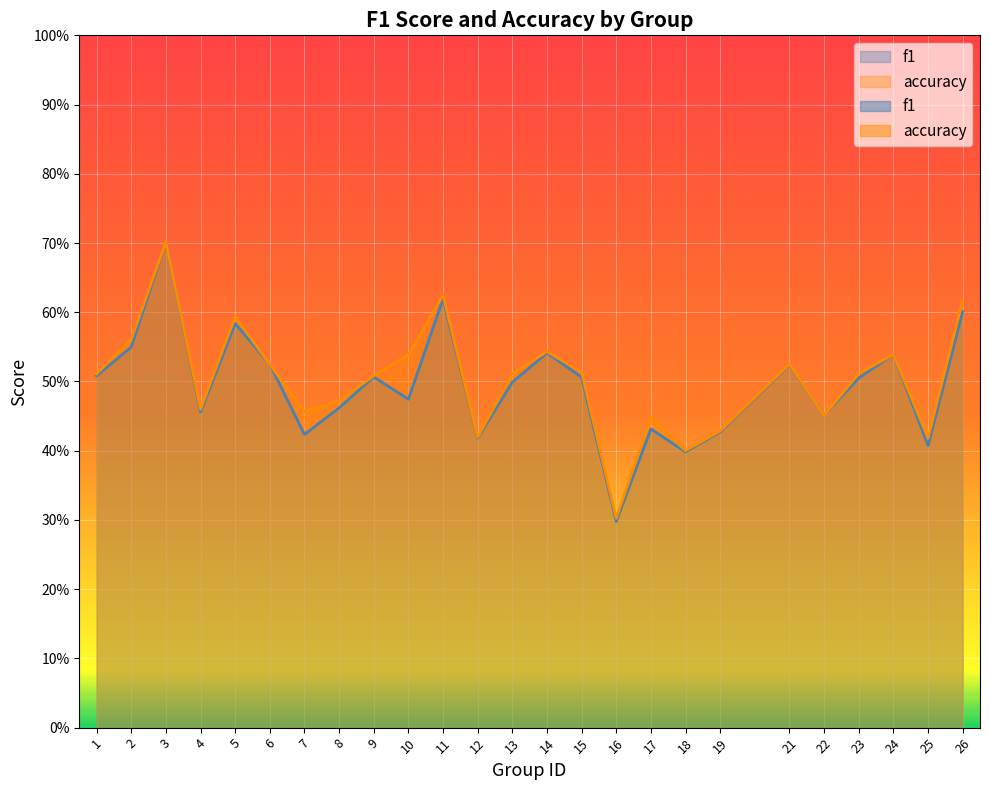

What is the total value across all series at 17?

0.9